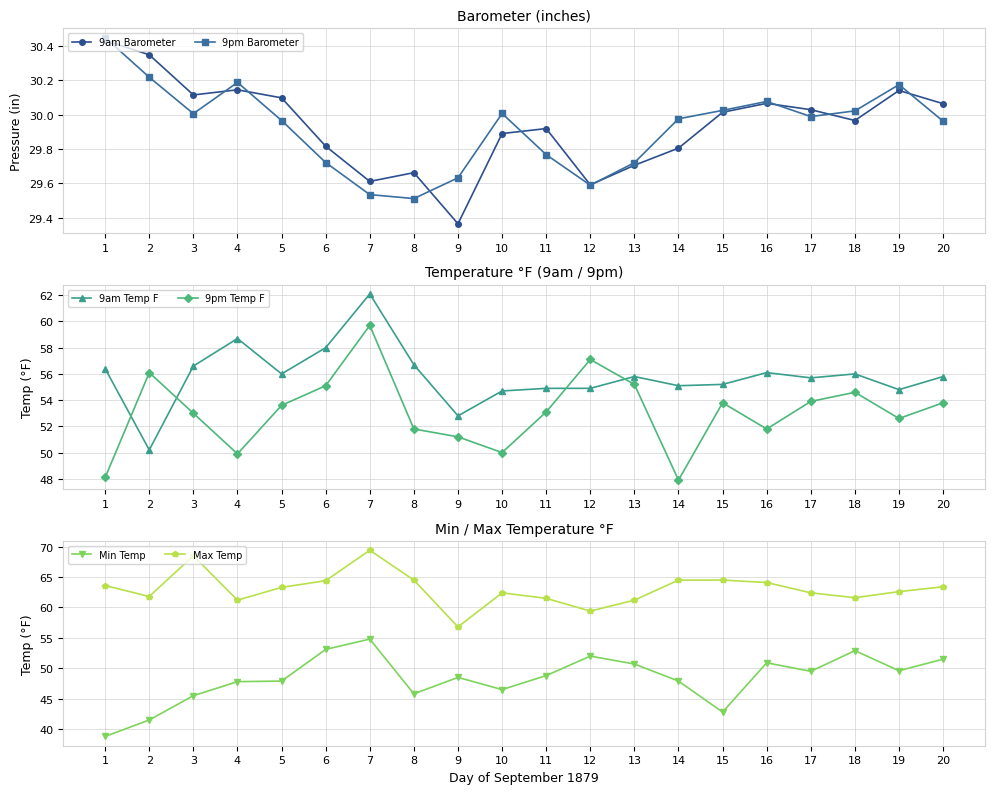

Reading left to right, extract all data points from this chart.

9am Barometer: 1=30.4	2=30.3	3=30.1	4=30.1	5=30.1	6=29.8	7=29.6	8=29.7	9=29.4	10=29.9	11=29.9	12=29.6	13=29.7	14=29.8	15=30.0	16=30.1	17=30.0	18=30.0	19=30.1	20=30.1
9pm Barometer: 1=30.4	2=30.2	3=30.0	4=30.2	5=30.0	6=29.7	7=29.5	8=29.5	9=29.6	10=30.0	11=29.8	12=29.6	13=29.7	14=30.0	15=30.0	16=30.1	17=30.0	18=30.0	19=30.2	20=30.0
9am Temp F: 1=56.4	2=50.2	3=56.6	4=58.7	5=56.0	6=58.0	7=62.1	8=56.7	9=52.8	10=54.7	11=54.9	12=54.9	13=55.8	14=55.1	15=55.2	16=56.1	17=55.7	18=56.0	19=54.8	20=55.8
9pm Temp F: 1=48.1	2=56.1	3=53.0	4=49.9	5=53.6	6=55.1	7=59.7	8=51.8	9=51.2	10=50.0	11=53.1	12=57.1	13=55.2	14=47.9	15=53.8	16=51.8	17=53.9	18=54.6	19=52.6	20=53.8
Min Temp: 1=38.8	2=41.5	3=45.5	4=47.8	5=47.9	6=53.1	7=54.8	8=45.8	9=48.5	10=46.5	11=48.8	12=52.0	13=50.7	14=47.9	15=42.8	16=50.9	17=49.5	18=52.9	19=49.6	20=51.5
Max Temp: 1=63.6	2=61.8	3=68.5	4=61.2	5=63.3	6=64.4	7=69.4	8=64.5	9=56.8	10=62.4	11=61.5	12=59.4	13=61.2	14=64.5	15=64.5	16=64.1	17=62.4	18=61.6	19=62.6	20=63.4